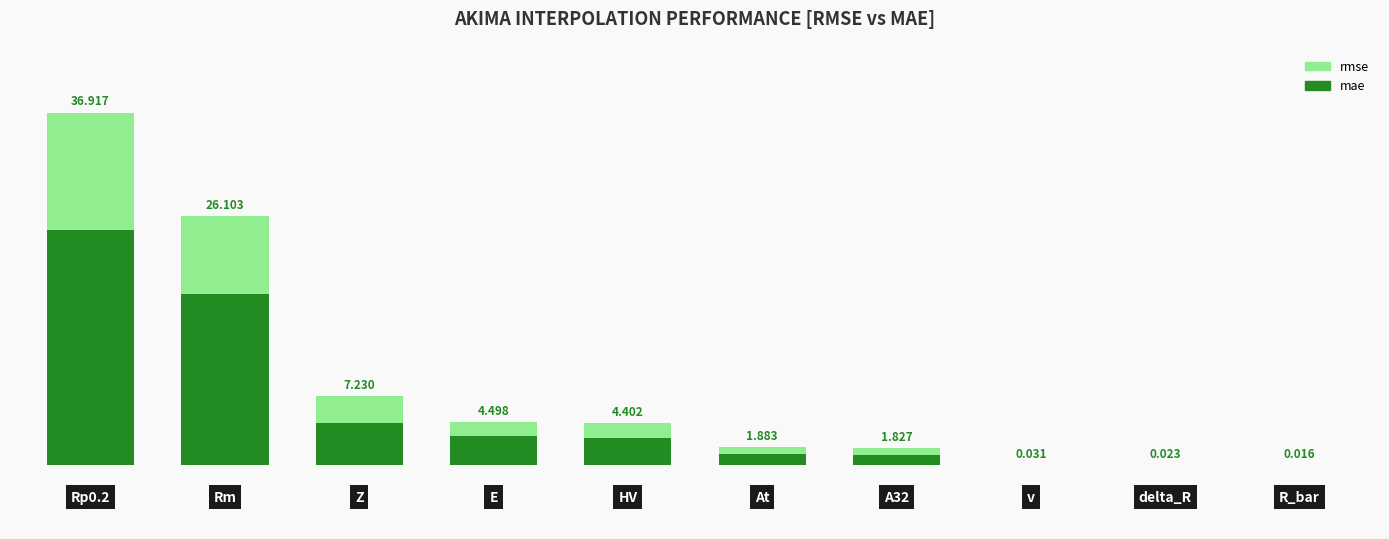

How many values in the mae series are below 2?

5